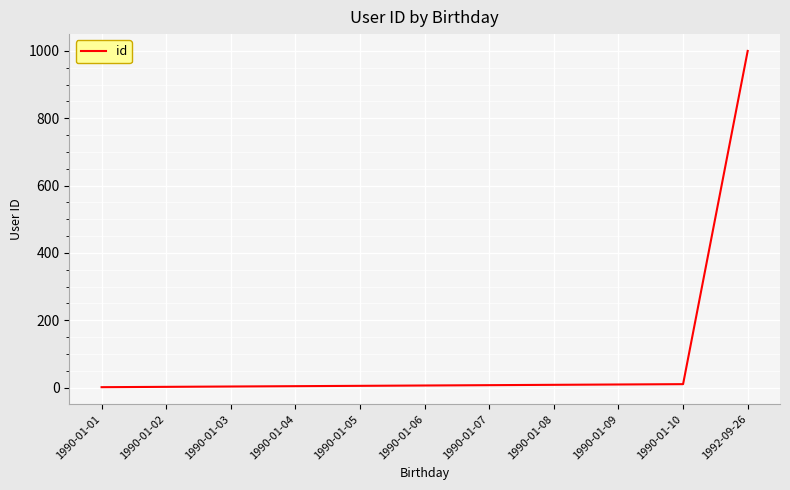

What is the greatest value displayed?

1000